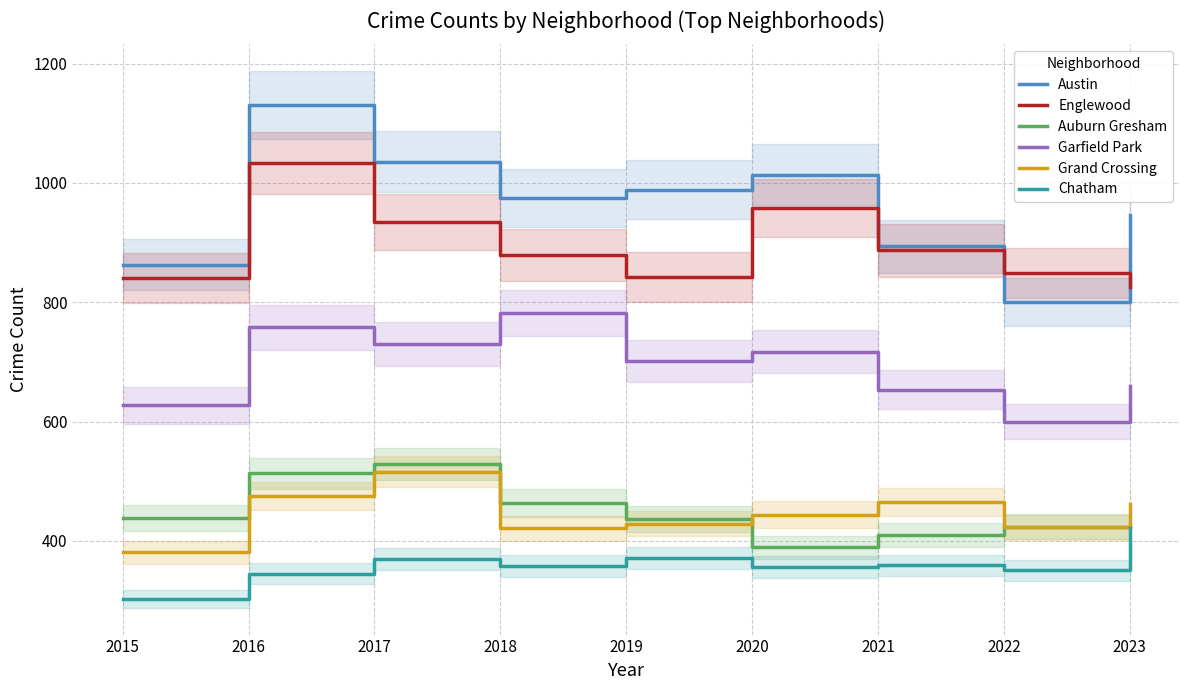

What is the maximum value for Auburn Gresham?

529